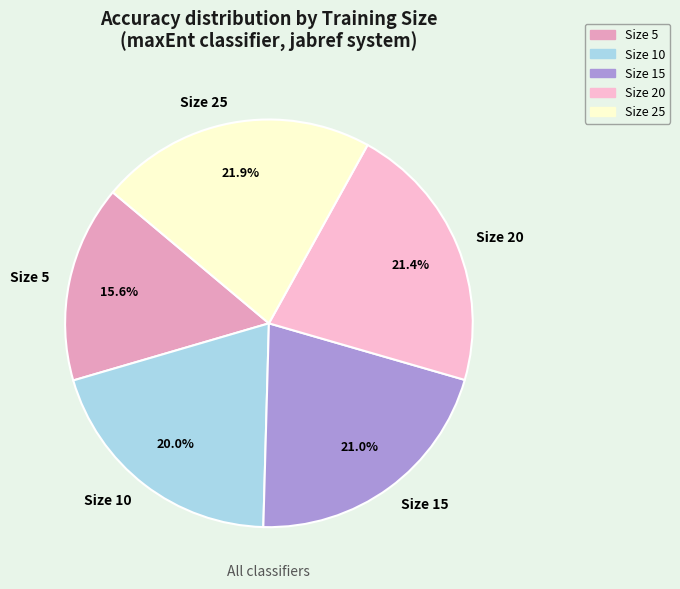

To the nearest percent, what is the average slice percentage?

20%